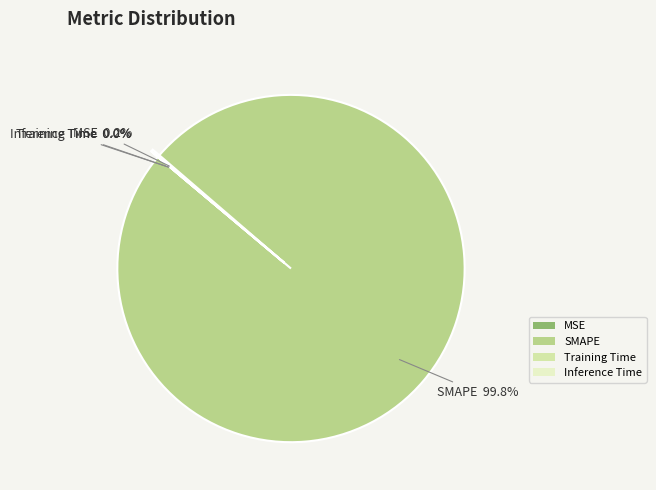

Which slice is the largest?

SMAPE